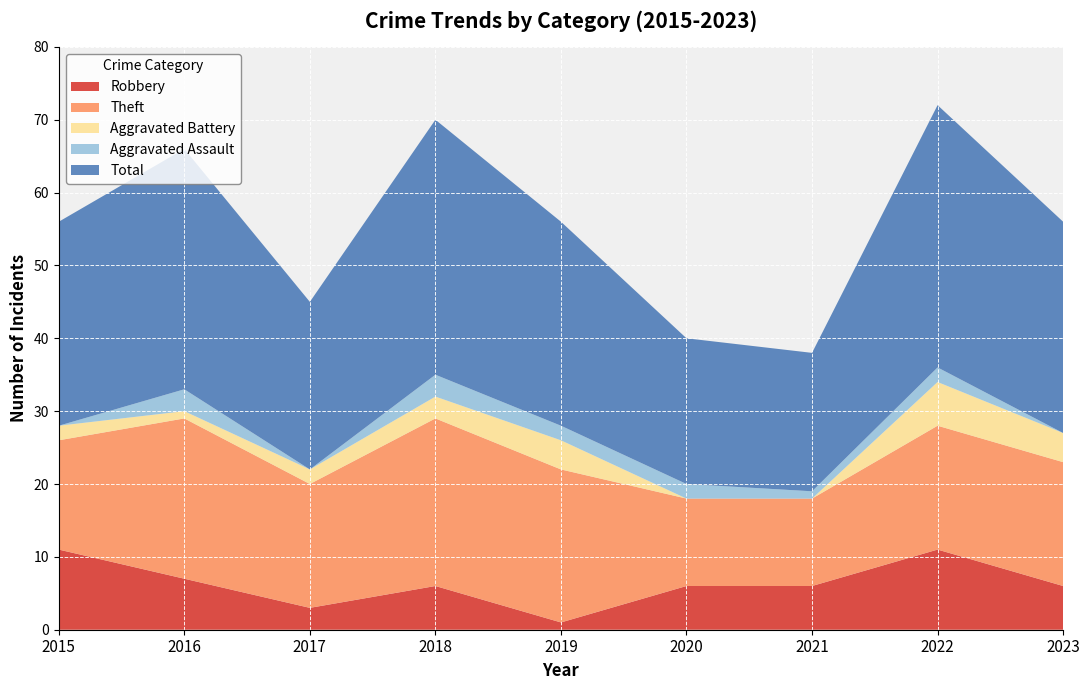

Reading left to right, extract all data points from this chart.

Robbery: 2015=11	2016=7	2017=3	2018=6	2019=1	2020=6	2021=6	2022=11	2023=6
Theft: 2015=15	2016=22	2017=17	2018=23	2019=21	2020=12	2021=12	2022=17	2023=17
Aggravated Battery: 2015=2	2016=1	2017=2	2018=3	2019=4	2020=0	2021=0	2022=6	2023=4
Aggravated Assault: 2015=0	2016=3	2017=0	2018=3	2019=2	2020=2	2021=1	2022=2	2023=0
Total: 2015=28	2016=33	2017=23	2018=35	2019=28	2020=20	2021=19	2022=36	2023=29